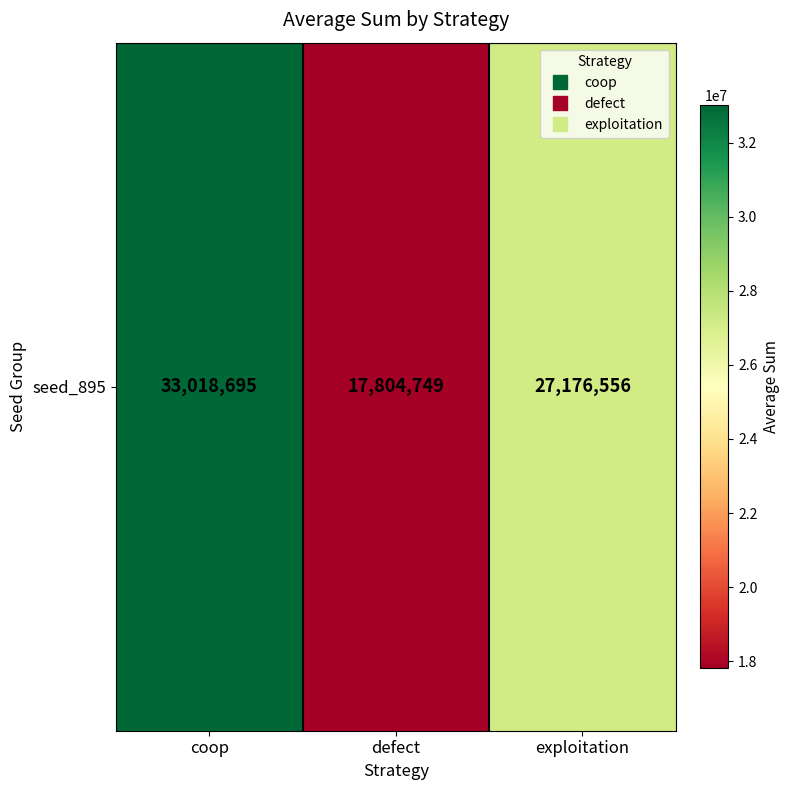

Which label corresponds to the largest value in the chart?

coop